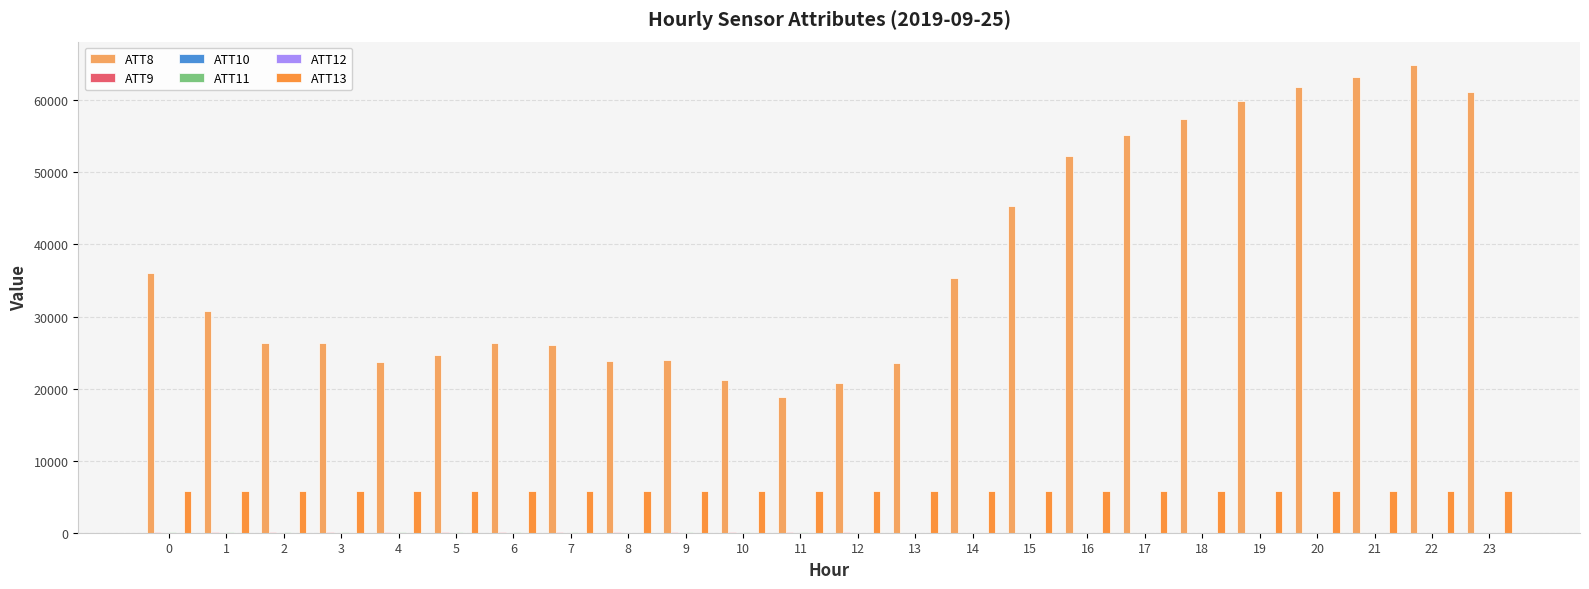

The value of ATT8 at 3 is 36368.5. True or false?

False